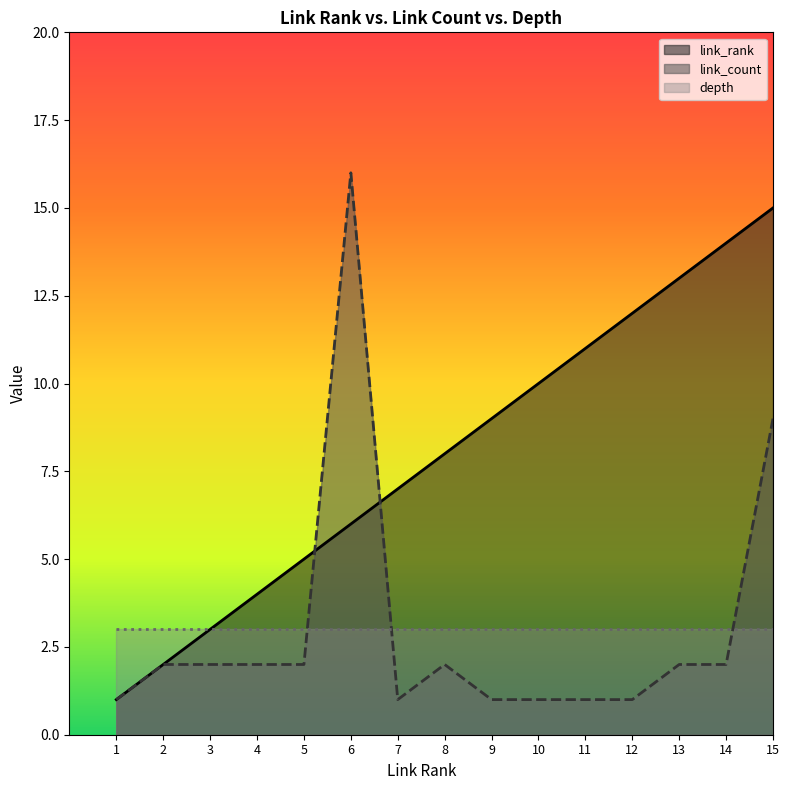

What is the approximate value of link_rank at 12?

12